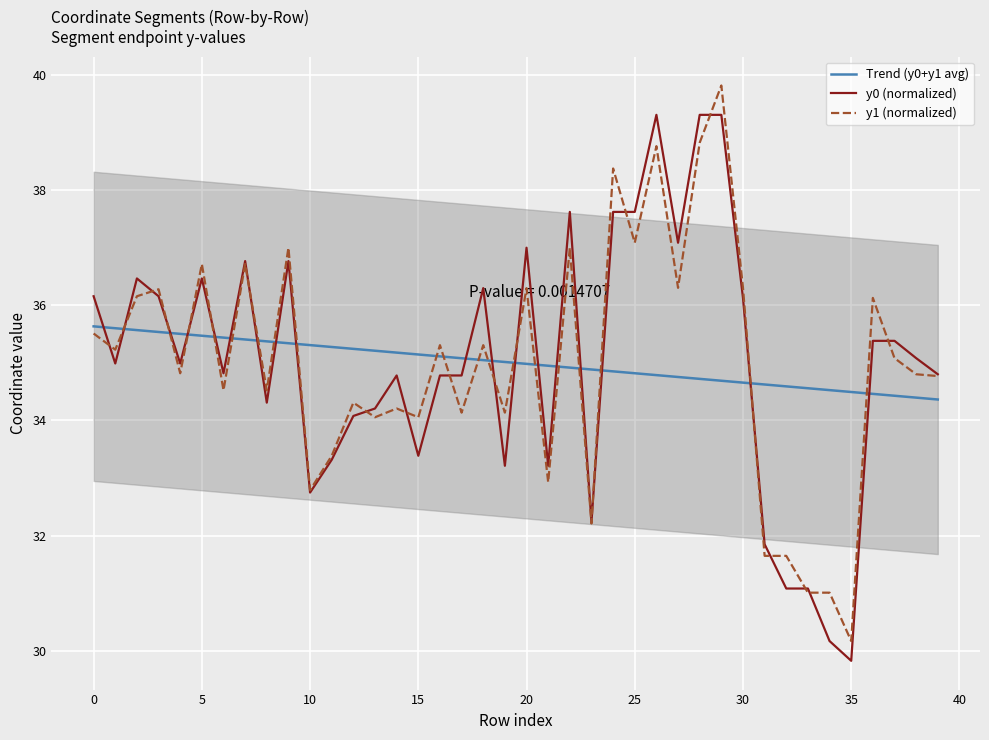

What is the smallest value displayed?

29.8